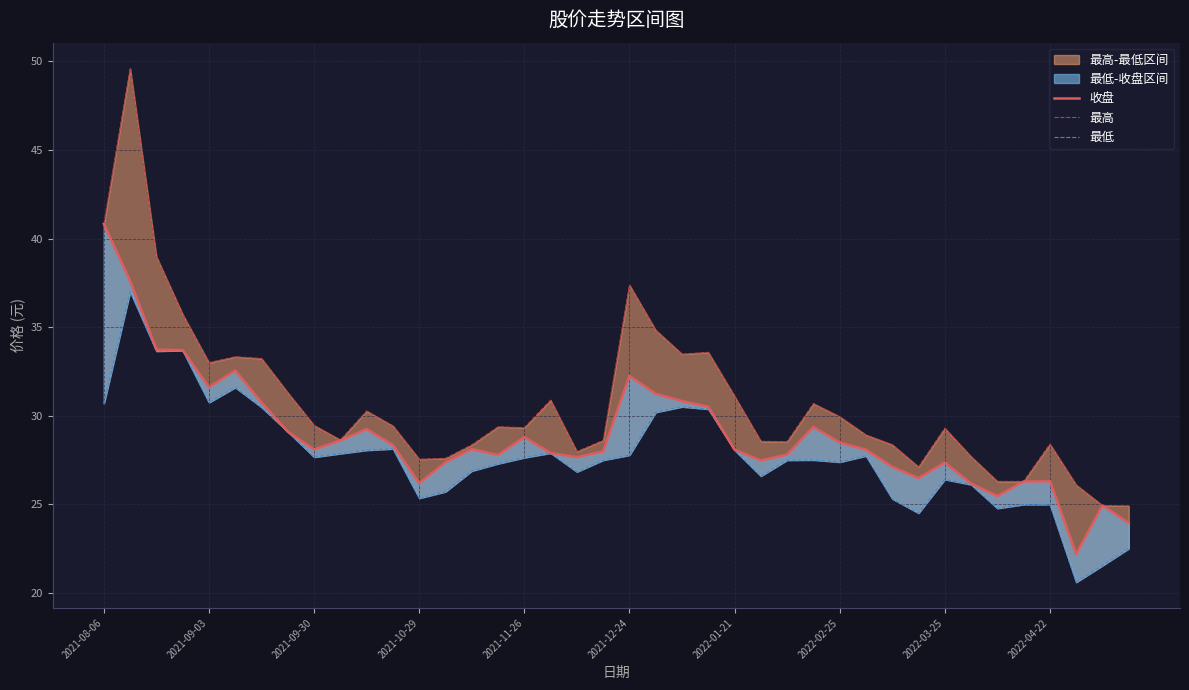

How many data points in 收盘 are above 28?

22